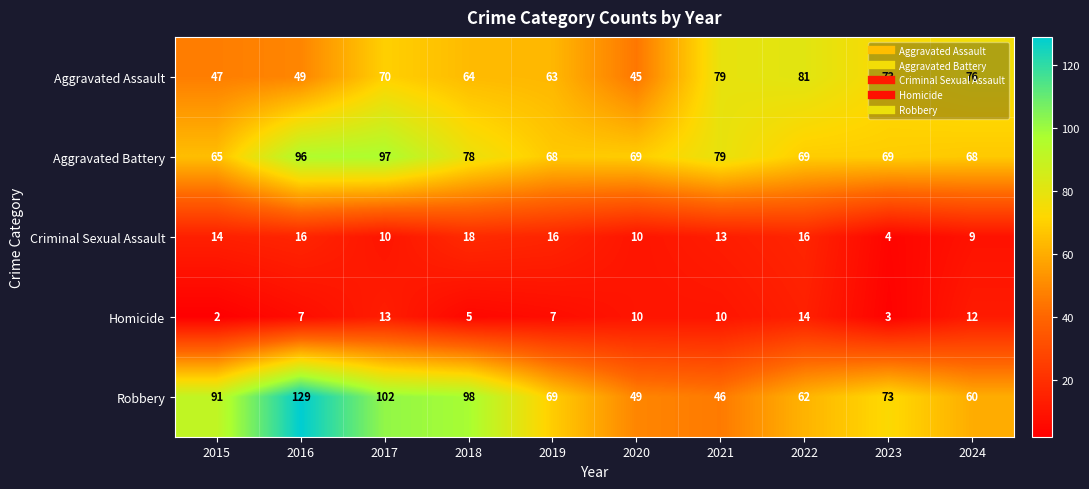

What is the difference between the highest and lowest values at 2022?

67